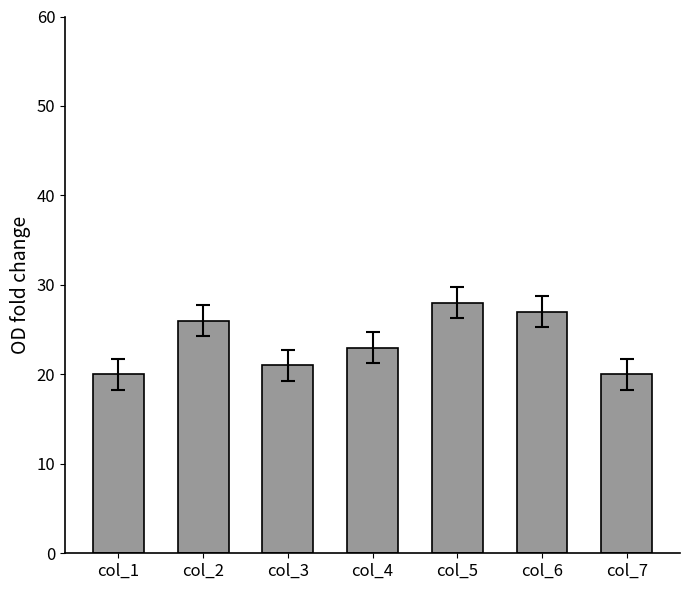

Does the chart contain any negative values?

No